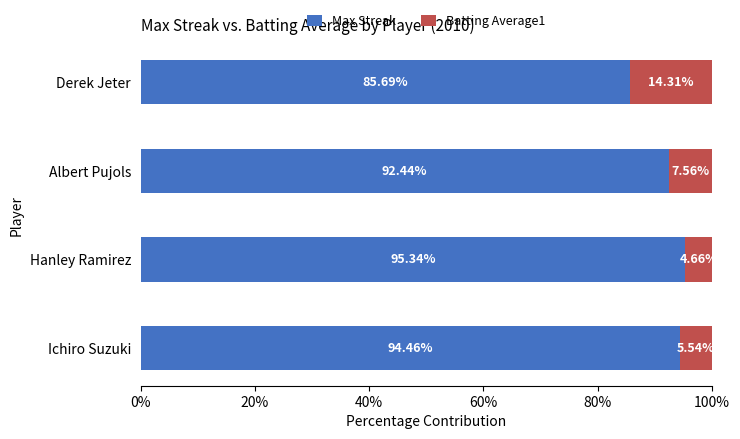

What is the difference between the second highest and minimum values in the Max Streak series?

8.8